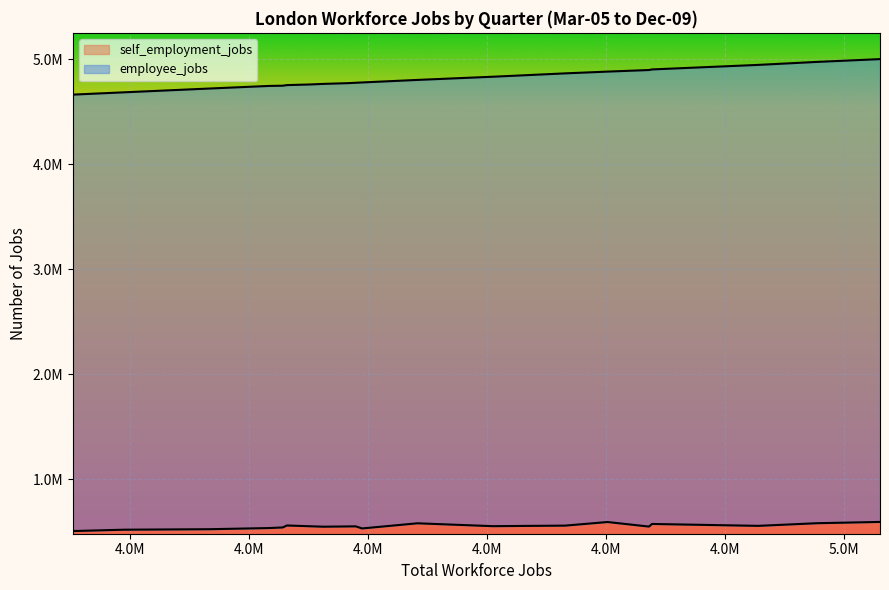

True or false: employee_jobs and self_employment_jobs cross at least once.

False